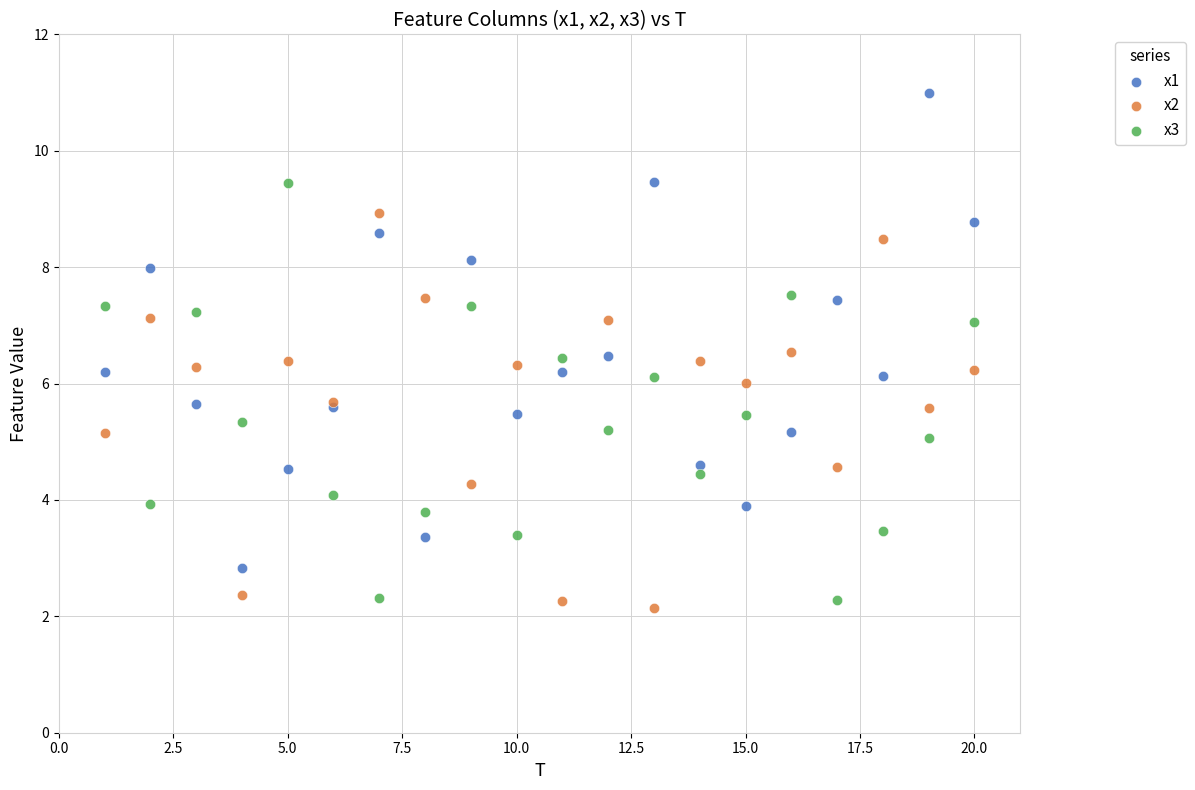

Which series contains the highest Y value?

x1